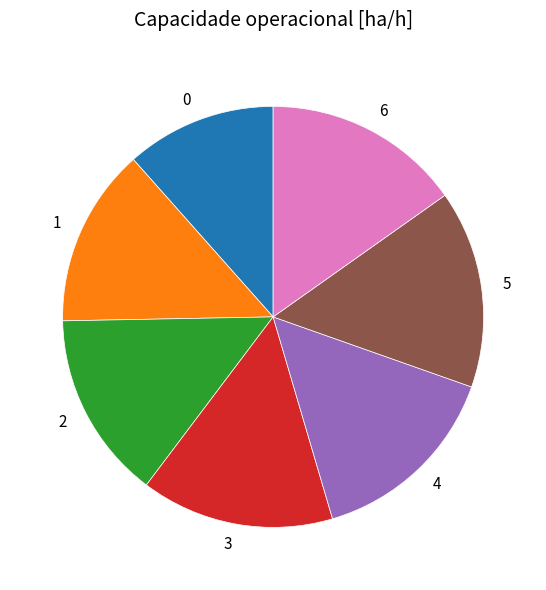

Is 6 the majority of the pie?

No